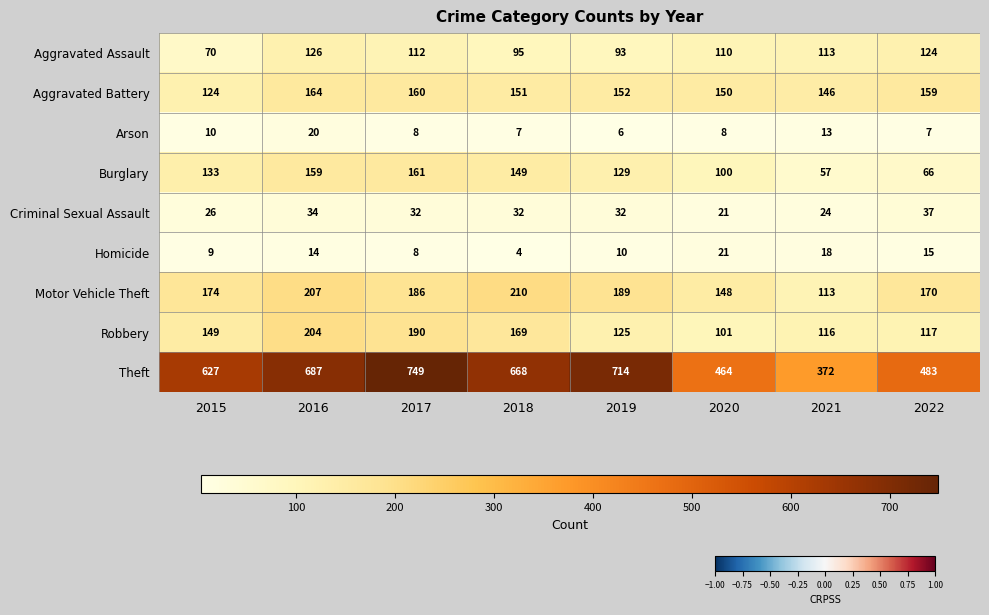

What is the difference between the Criminal Sexual Assault values at 2020 and 2016?

13